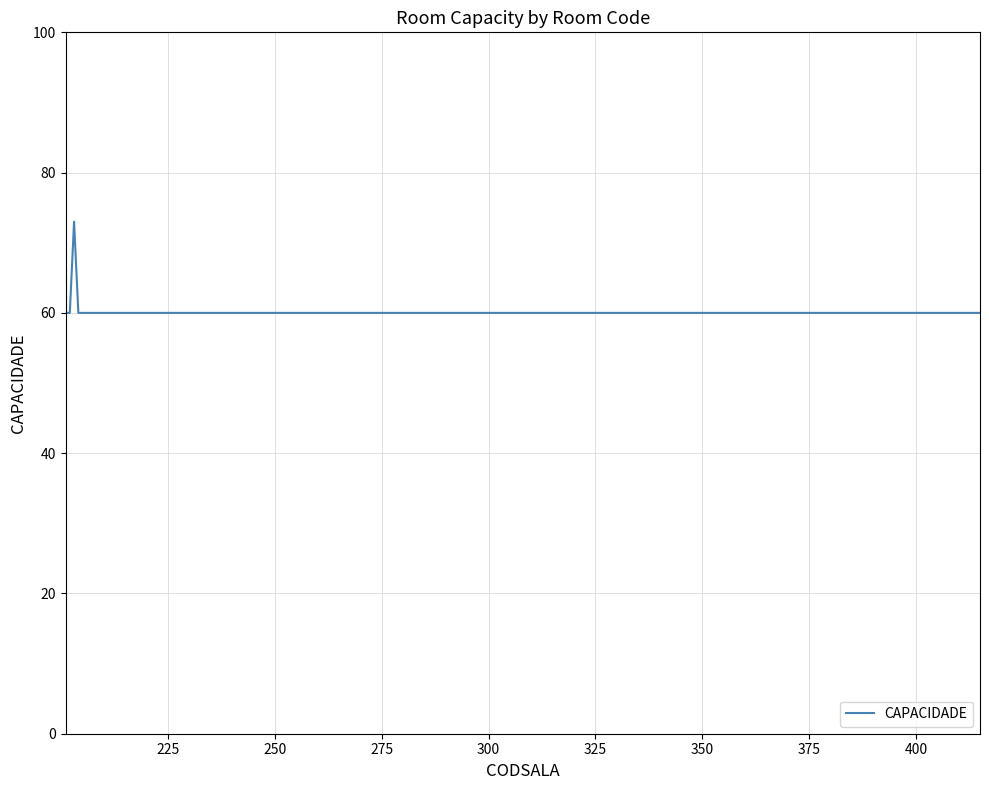

What is the smallest value displayed?

60